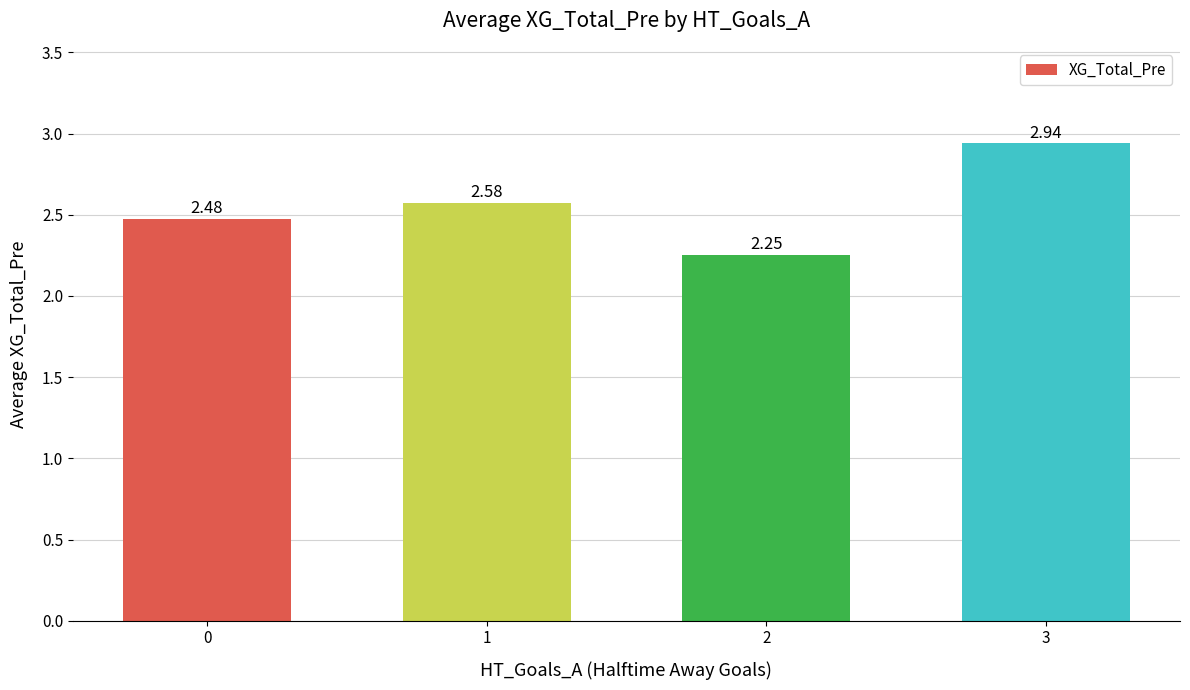

What is the sum of the values at 1 and 3?

5.5